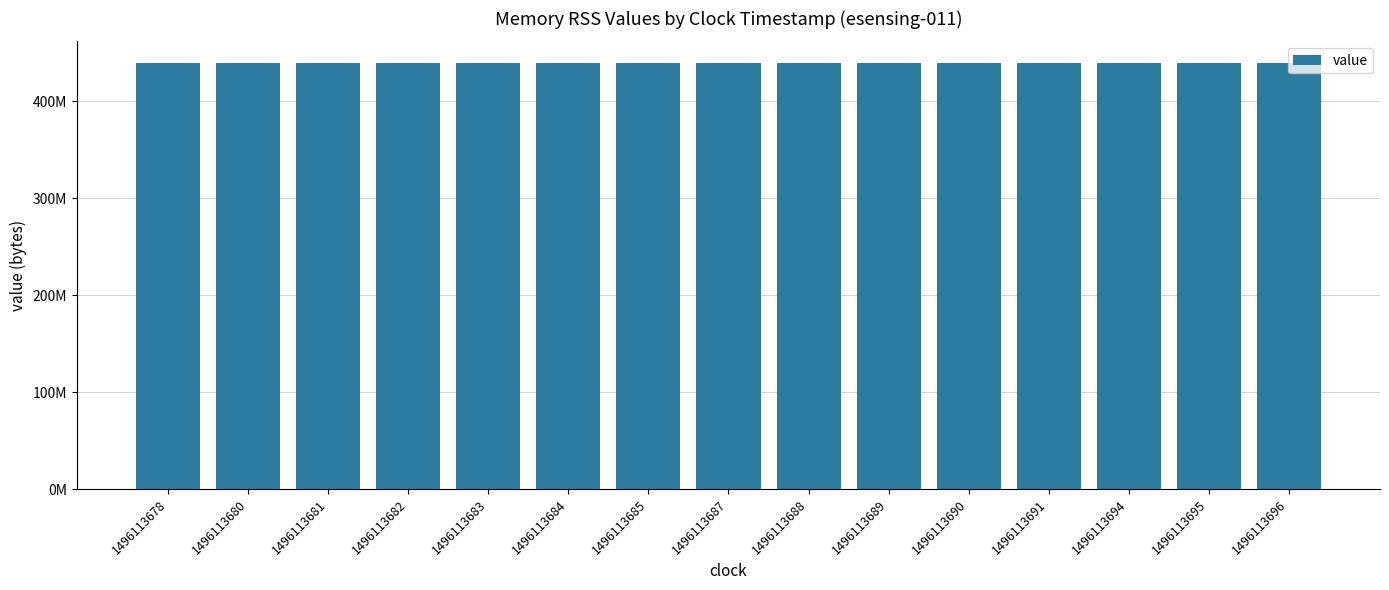

The value at 1496113678 is 439762944. True or false?

True